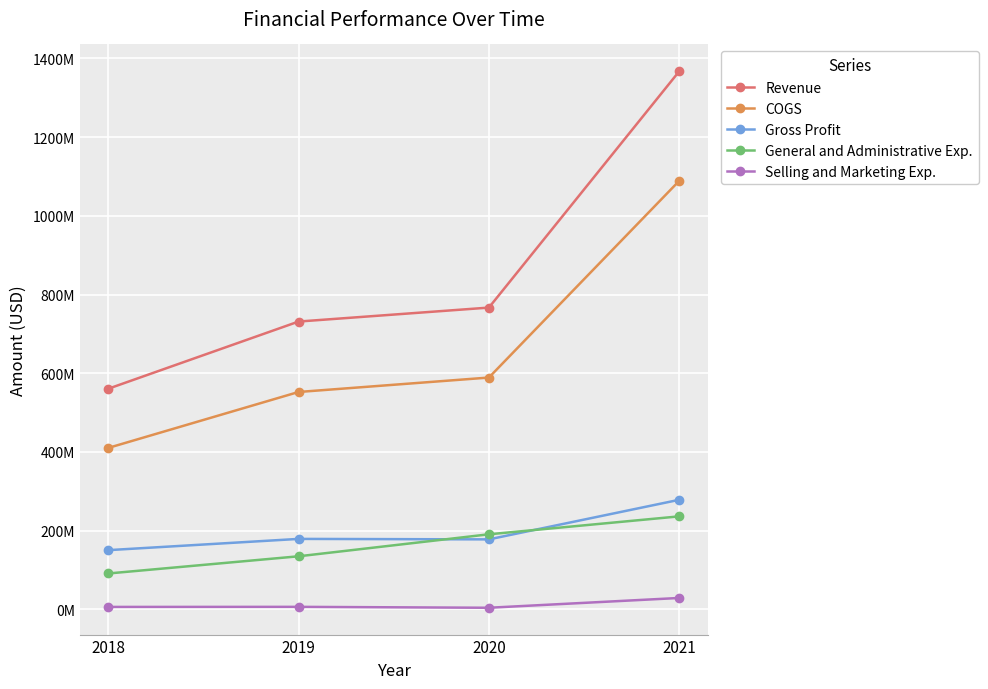

How many interior local peaks does the Selling and Marketing Exp. series have?

1